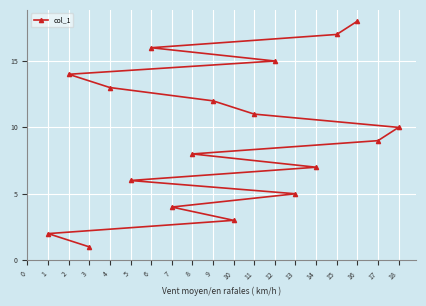

What is the minimum value shown in the chart?

1